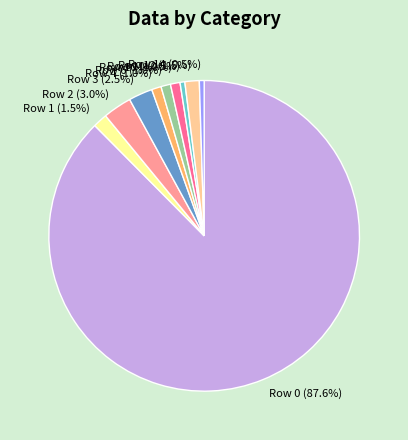

Between Row 4 and Row 3, which is larger?

Row 3